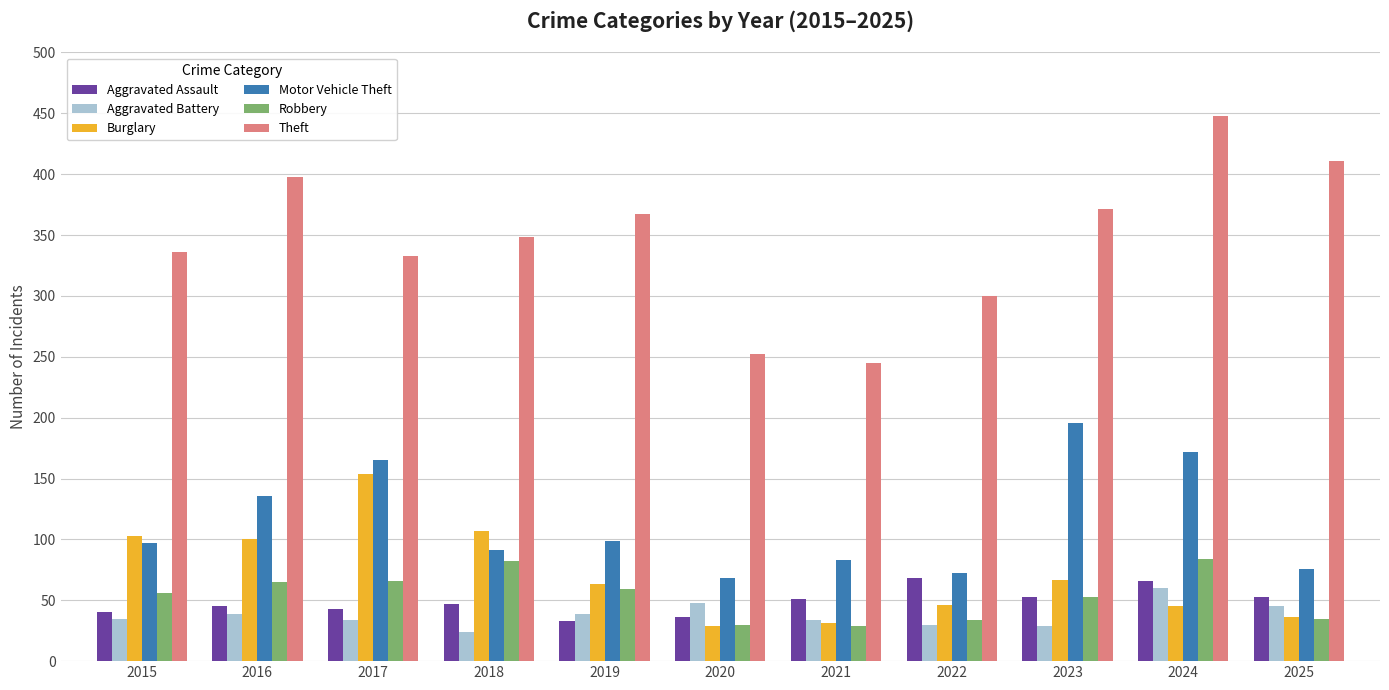

What is the value of the Burglary bar at the 5th from the left?

63